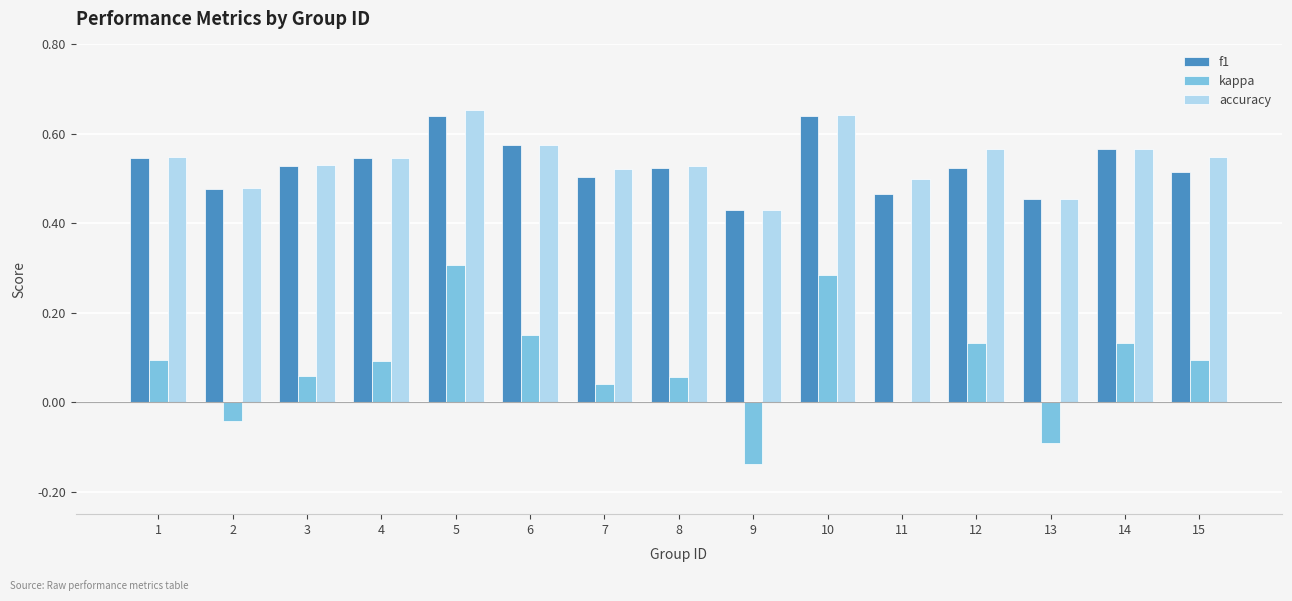

The kappa series shows -0.1 at 2. True or false?

False